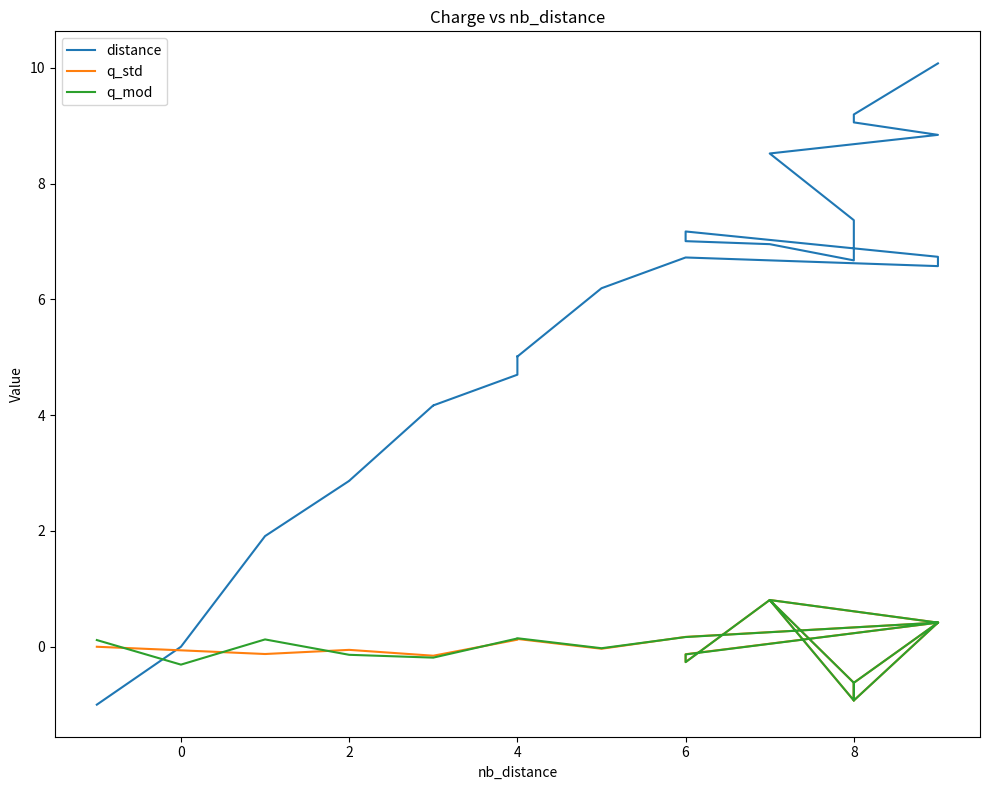

In q_std, how many points are lower than both neighbors (excluding endpoints)?

5